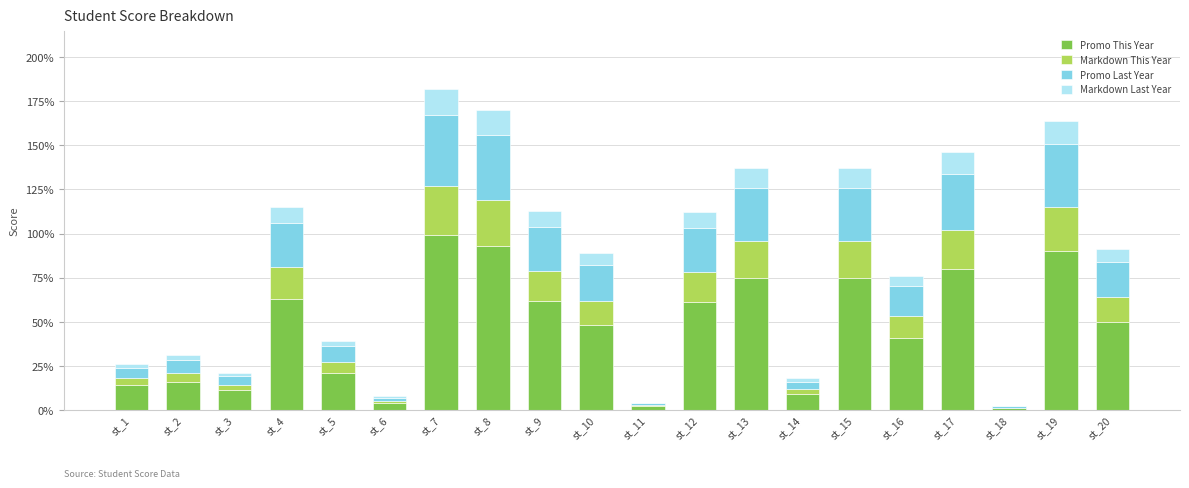

The value of Promo This Year at st_12 is 109. True or false?

False